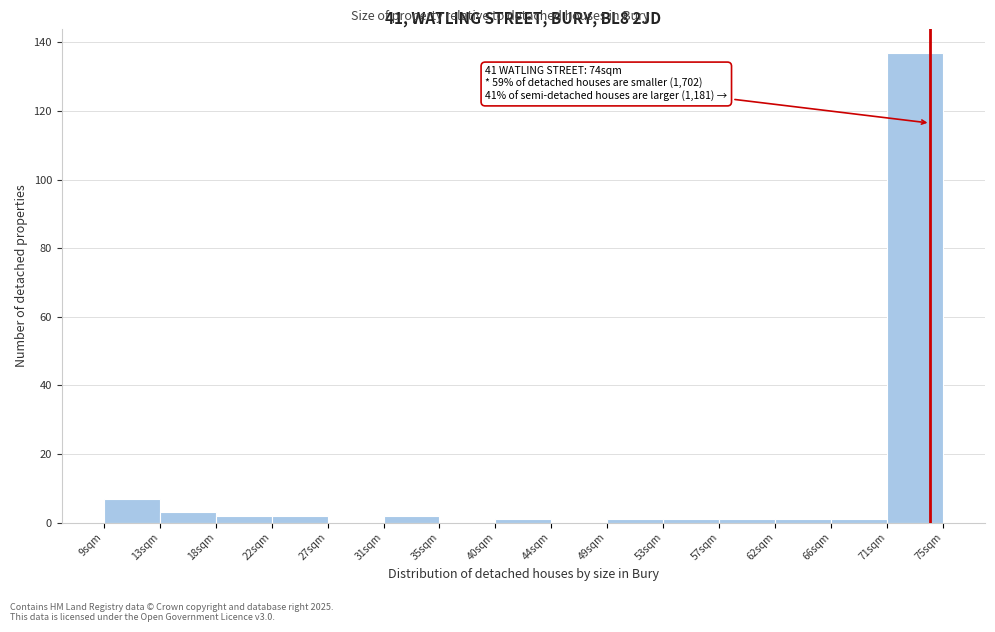

Which range on the x-axis has the tallest bar?

70.6 to 75.0